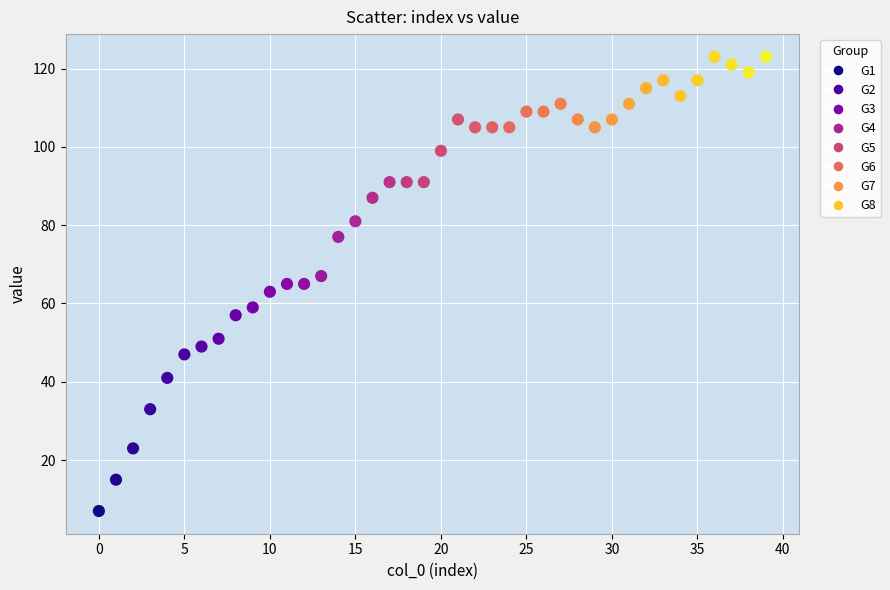

What is the range of Y values (max minus min)?

116